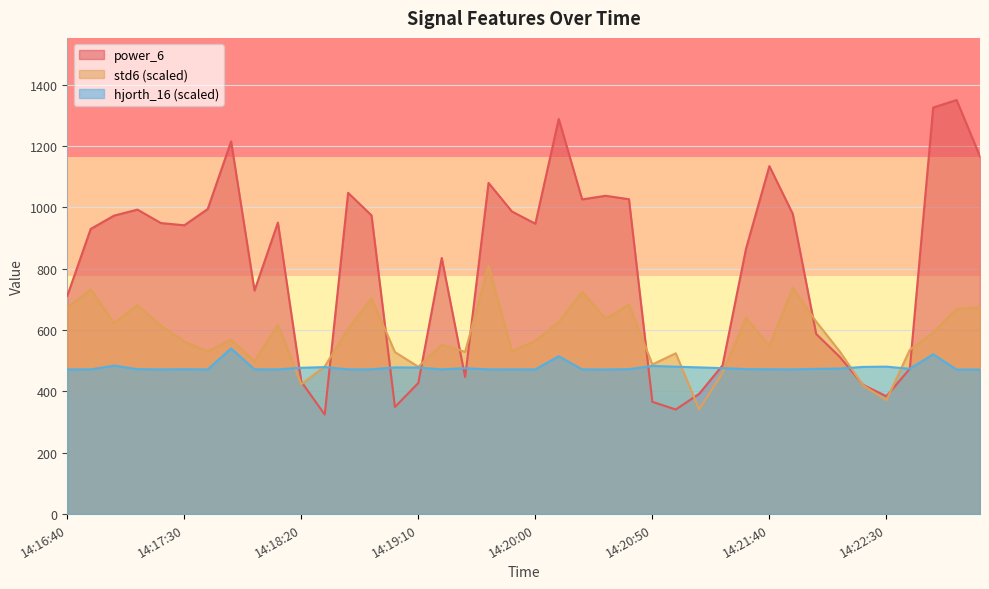

At which category is the sum across all series the highest?

14:23:00